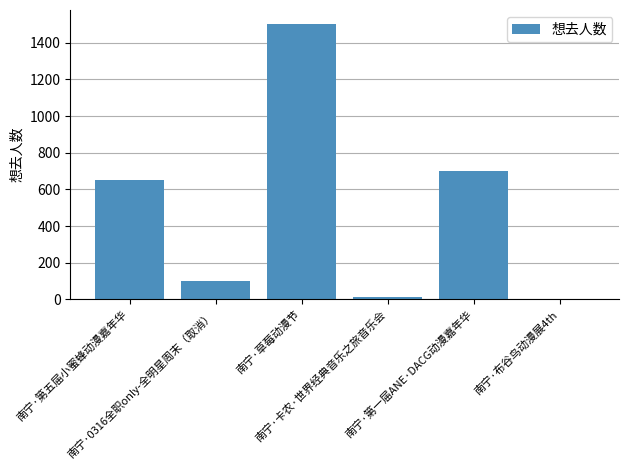

Which has a higher value, 南宁·草莓动漫节 or 南宁·卡农·世界经典音乐之旅音乐会?

南宁·草莓动漫节